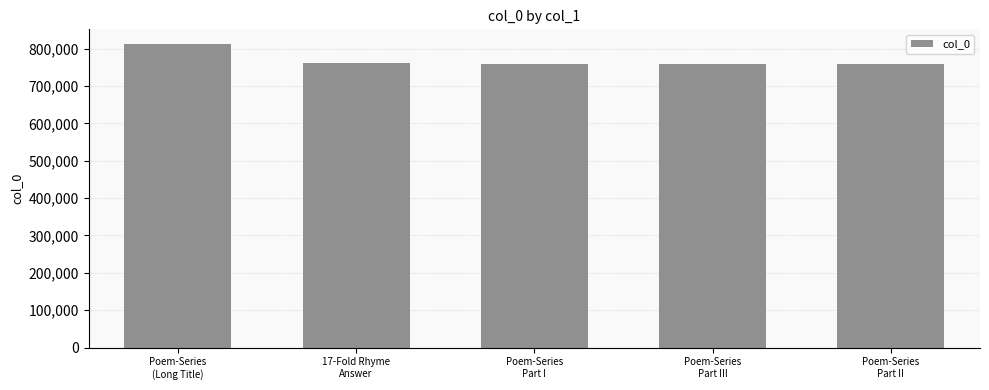

What is the average value?

770561